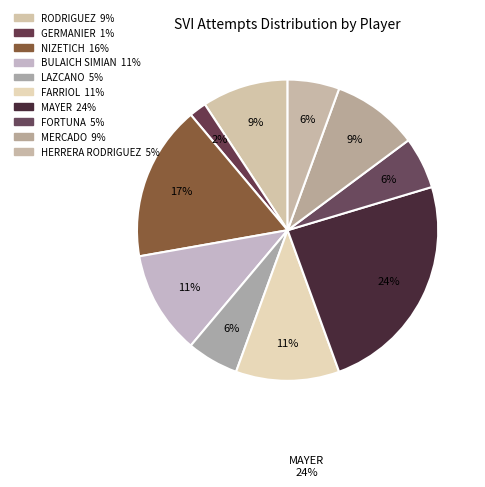

Which slice is the smallest?

GERMANIER Sabrina Soledad